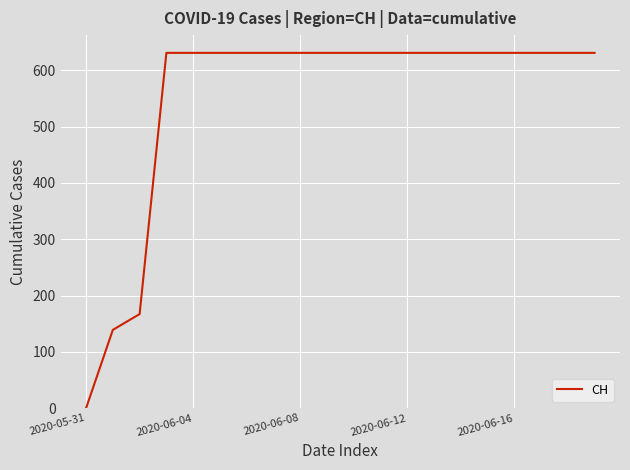

What is the difference between the maximum and minimum values?

631